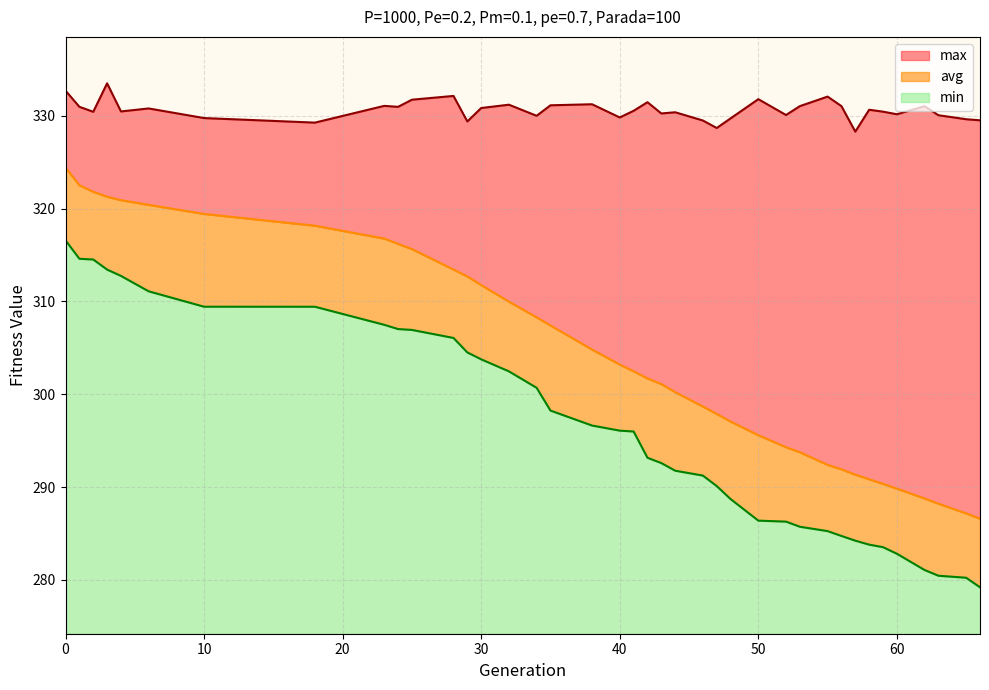

Reading right to left, what are all the values shown in this chart?

min: 279.2	280.2	280.5	281.1	282.8	283.5	283.8	284.2	284.7	285.3	285.7	286.3	286.4	288.7	290.1	291.2	291.8	292.6	293.2	296.0	296.1	296.6	298.2	300.7	302.5	303.8	304.5	306.1	306.9	307.0	307.5	309.4	309.4	311.1	312.7	313.4	314.5	314.6	316.6
avg: 286.6	287.2	288.2	288.8	289.8	290.3	290.8	291.3	291.9	292.4	293.8	294.3	295.6	297.1	297.9	298.7	300.2	301.1	301.7	302.5	303.2	304.8	307.4	308.3	310.0	311.8	312.7	313.4	315.6	316.2	316.8	318.2	319.4	320.4	320.9	321.3	321.8	322.5	324.4
max: 329.5	329.6	330.1	331.0	330.2	330.4	330.6	328.3	331.0	332.1	331.0	330.1	331.8	329.7	328.7	329.5	330.4	330.2	331.5	330.5	329.8	331.2	331.1	330.0	331.2	330.8	329.4	332.1	331.7	331.0	331.1	329.3	329.7	330.8	330.5	333.5	330.4	331.0	332.7